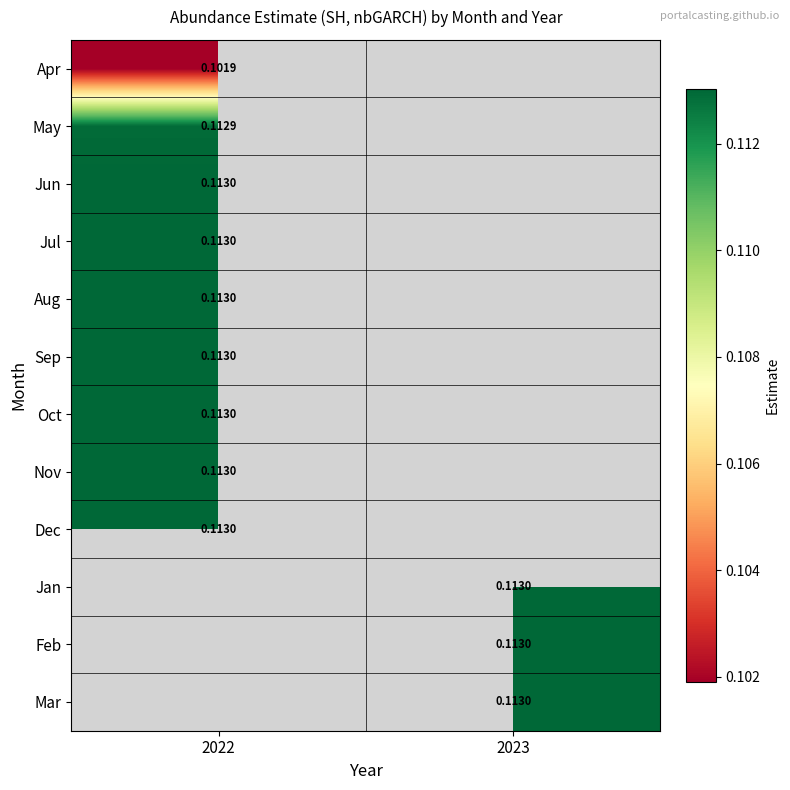

Rank the categories by Jun value from highest to lowest.

2022, 2023